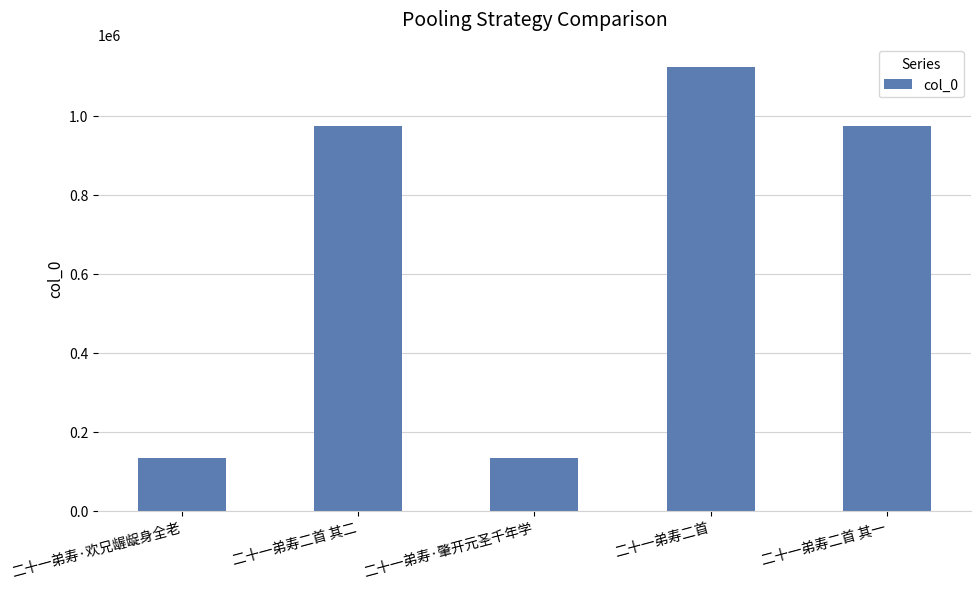

What is the value of the 4th bar from the left?

1124450